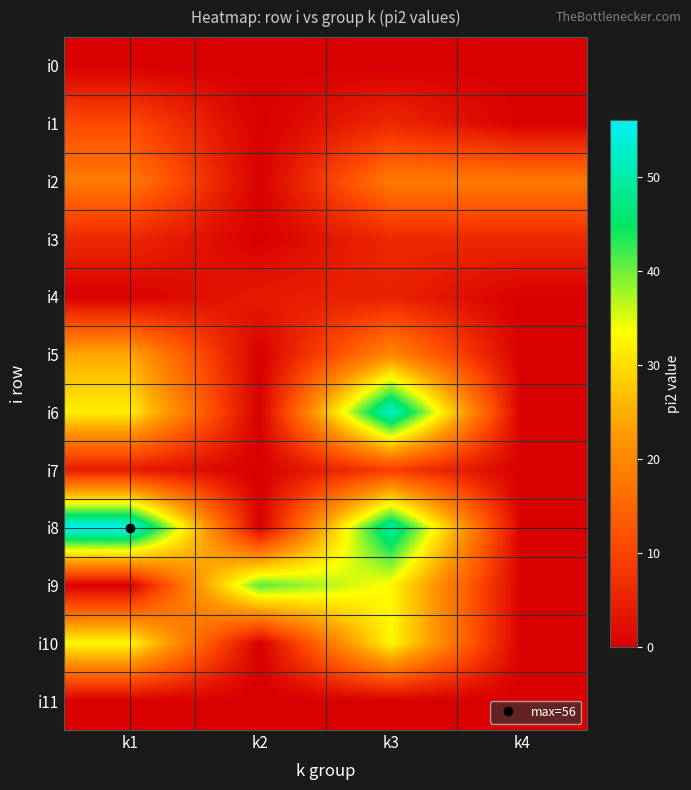

Which label corresponds to the smallest value in the chart?

k1